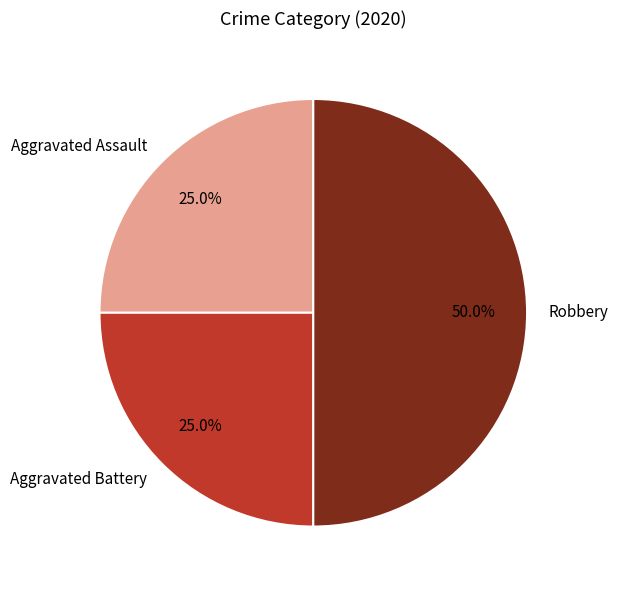

Does Aggravated Assault account for over 50% of the chart?

No